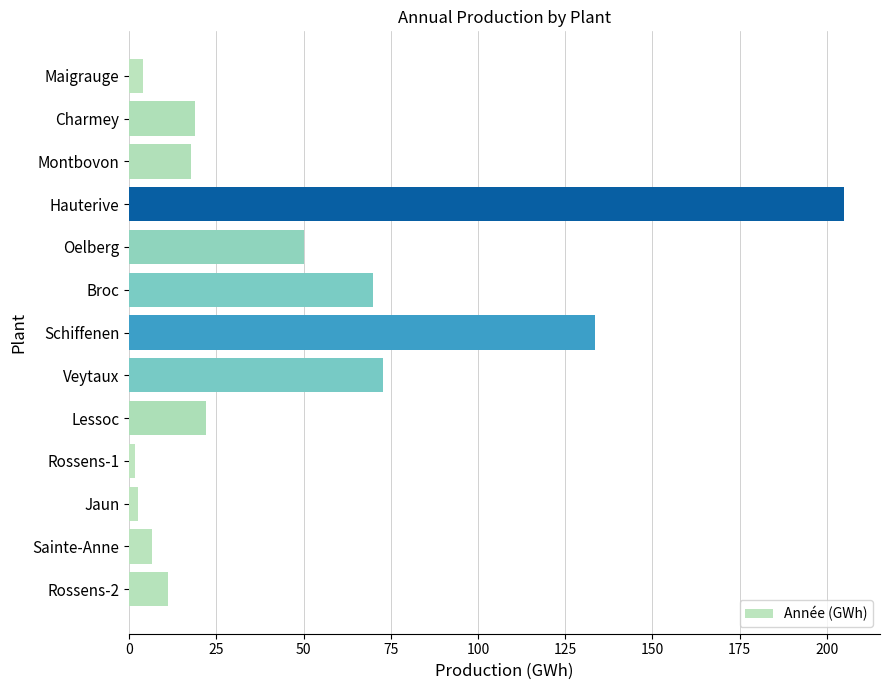

What value does the data have at Veytaux?

72.8